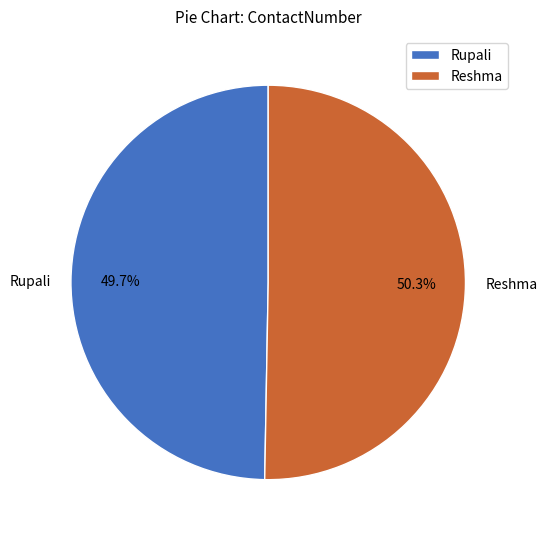

To the nearest percent, what is the combined percentage of Rupali and Reshma?

100%